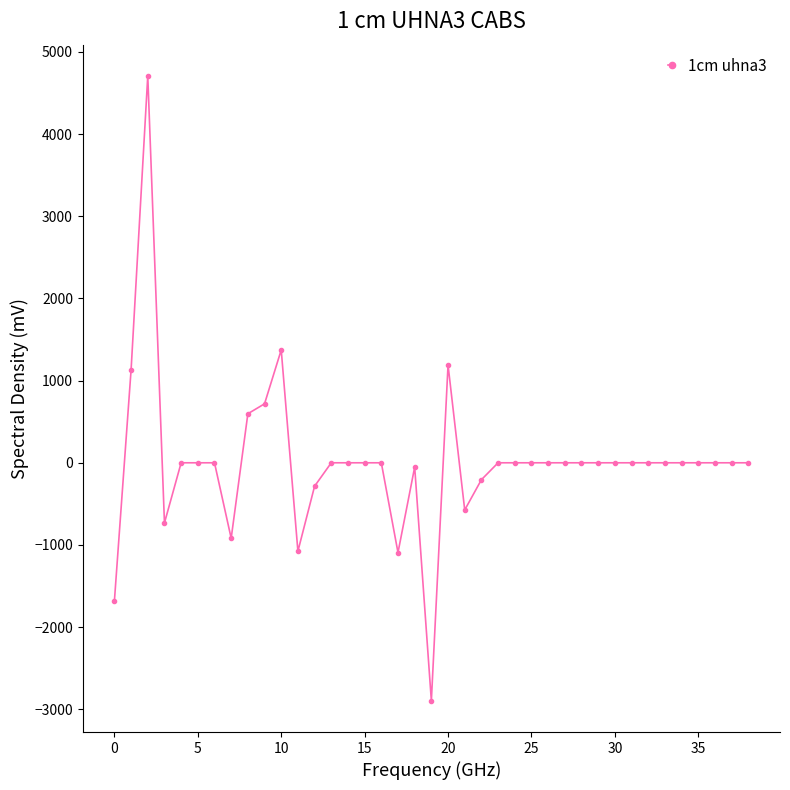

What is the value of the 9th point from the left?

596.9